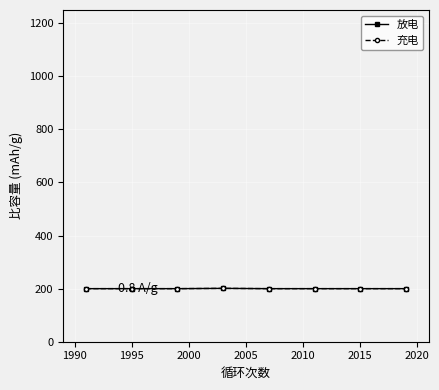

Does the chart have visible grid lines?

Yes